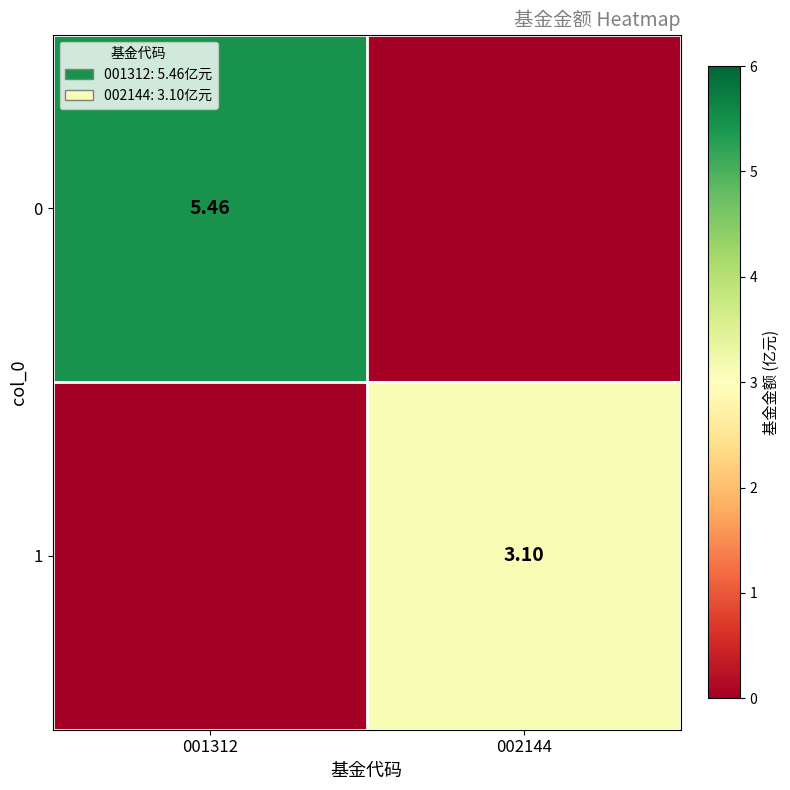

What is the total value across all series at 001312?

5.5